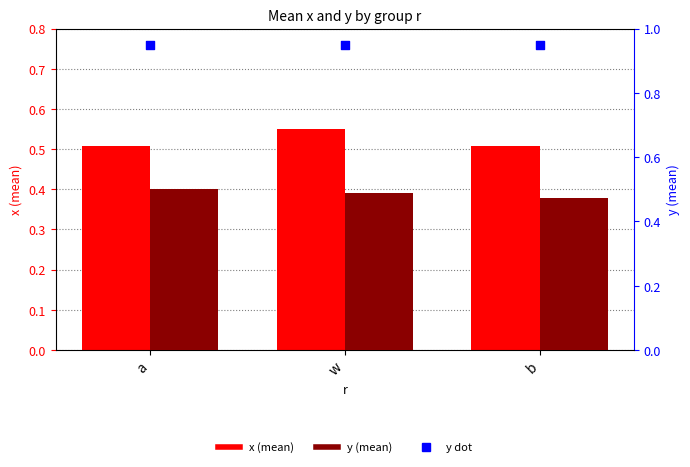

Which series has the widest spread of Y values?

x